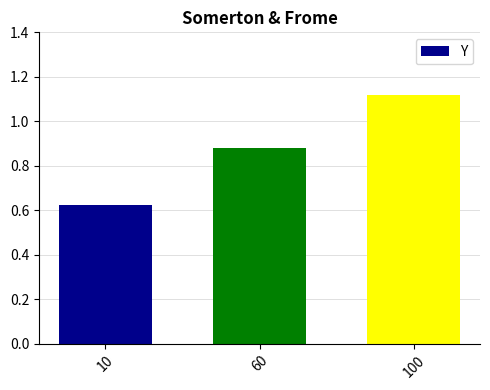

What is the sum of all values?

2.6